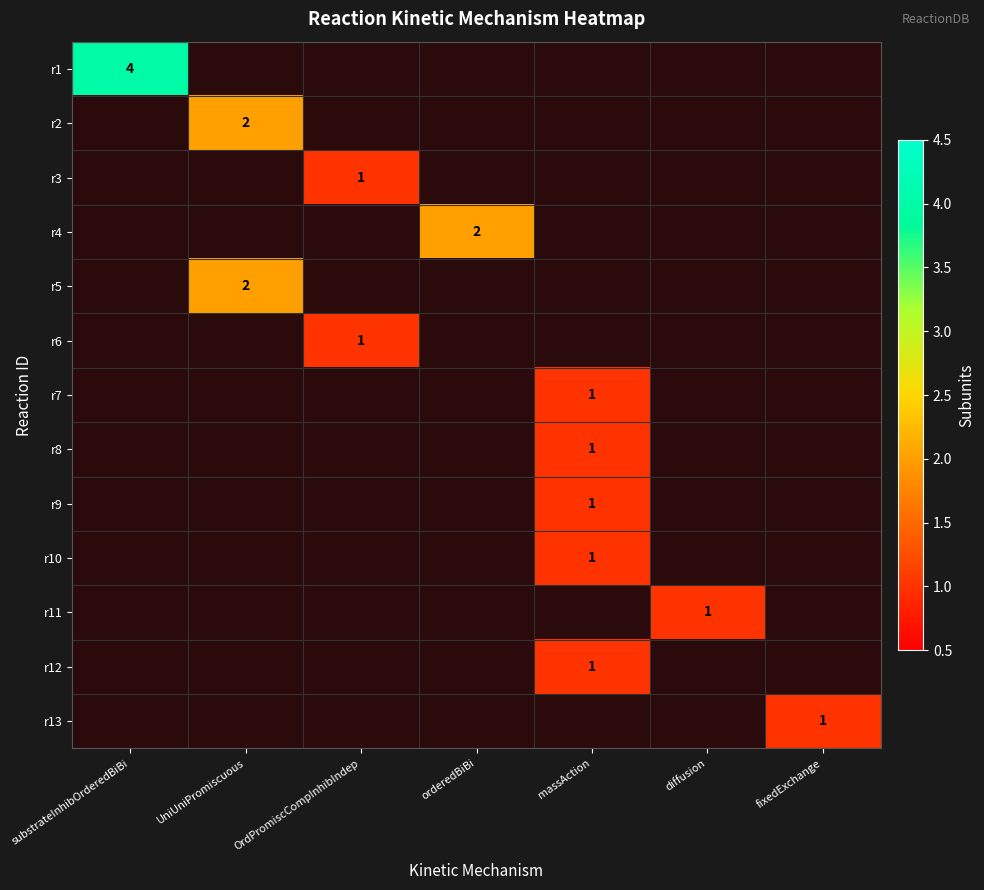

What is the minimum value for r1?

4.0